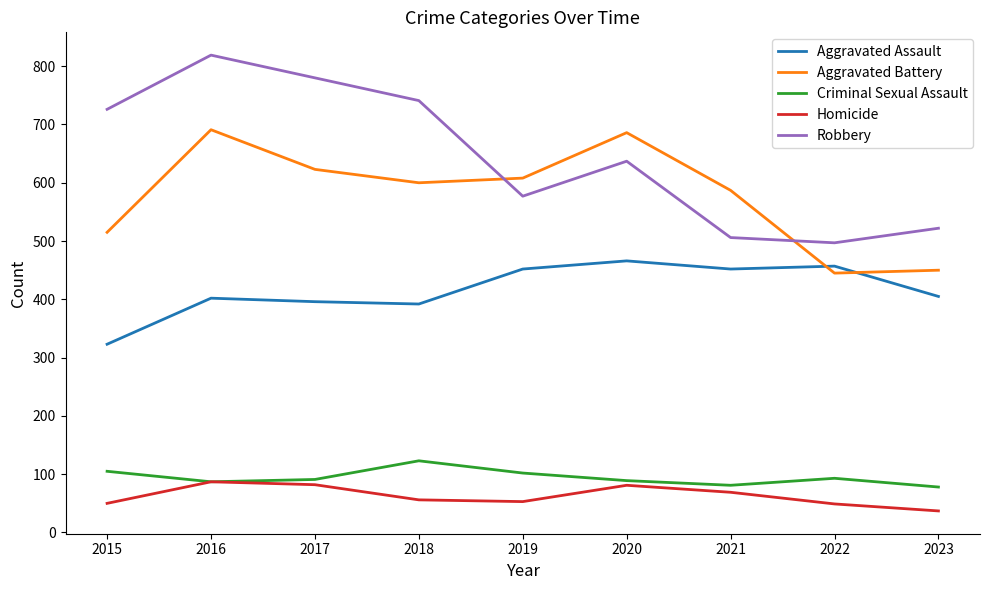

What is the spread (max minus min) of values at 2020?

605